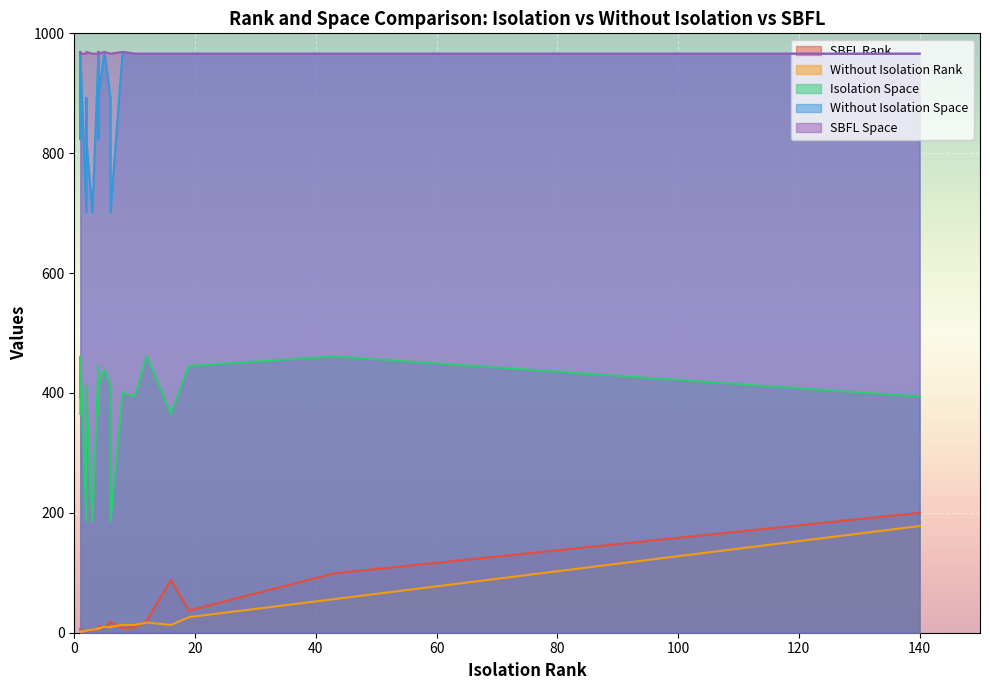

At how many categories does at least one series exceed 875?

27